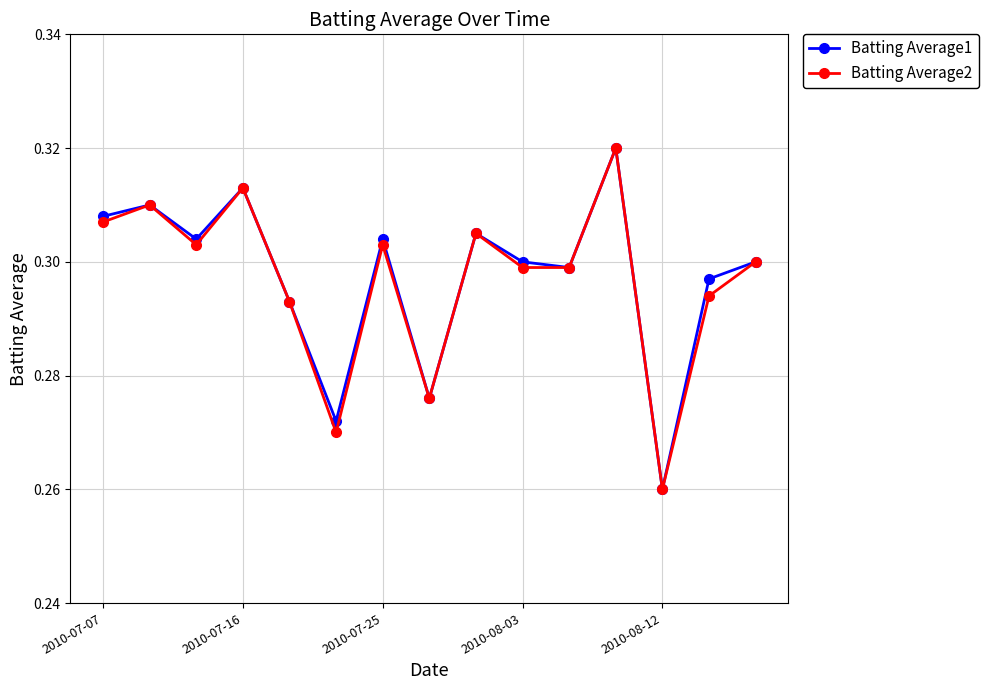

Count the Batting Average1 values in the range 0 to 1.

15